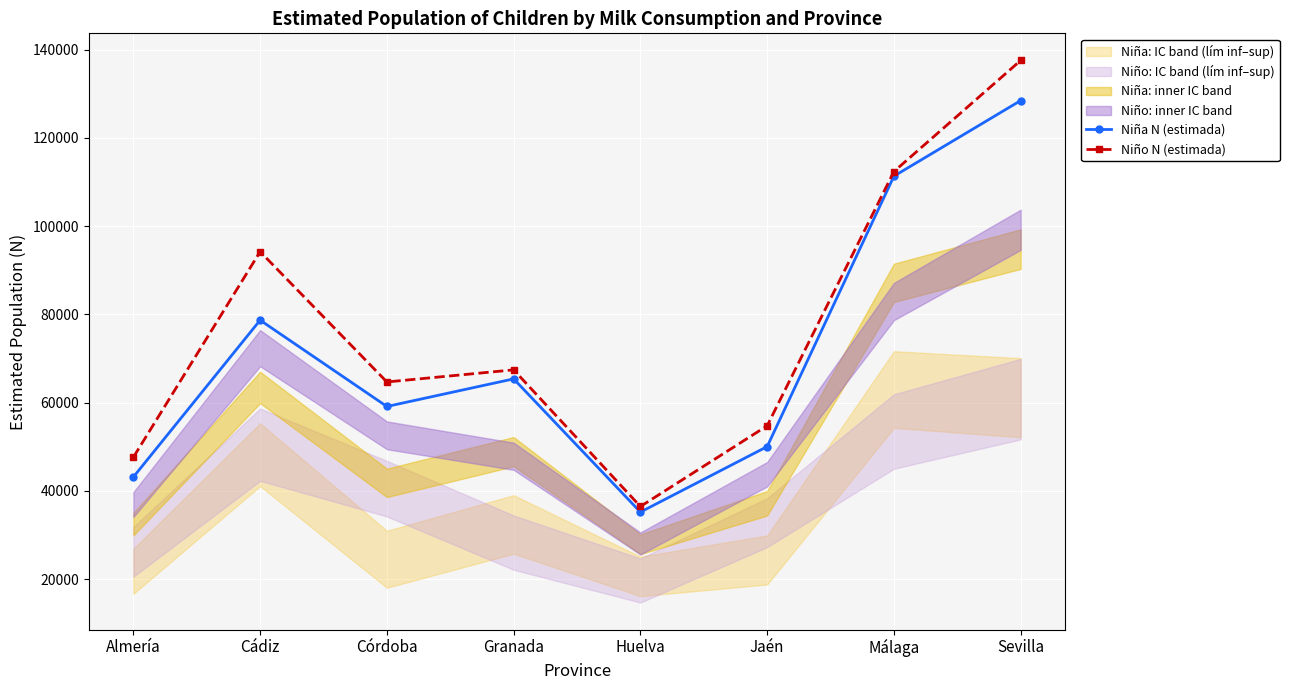

What value does the Niño N (estimada) series have at Almería?

47598